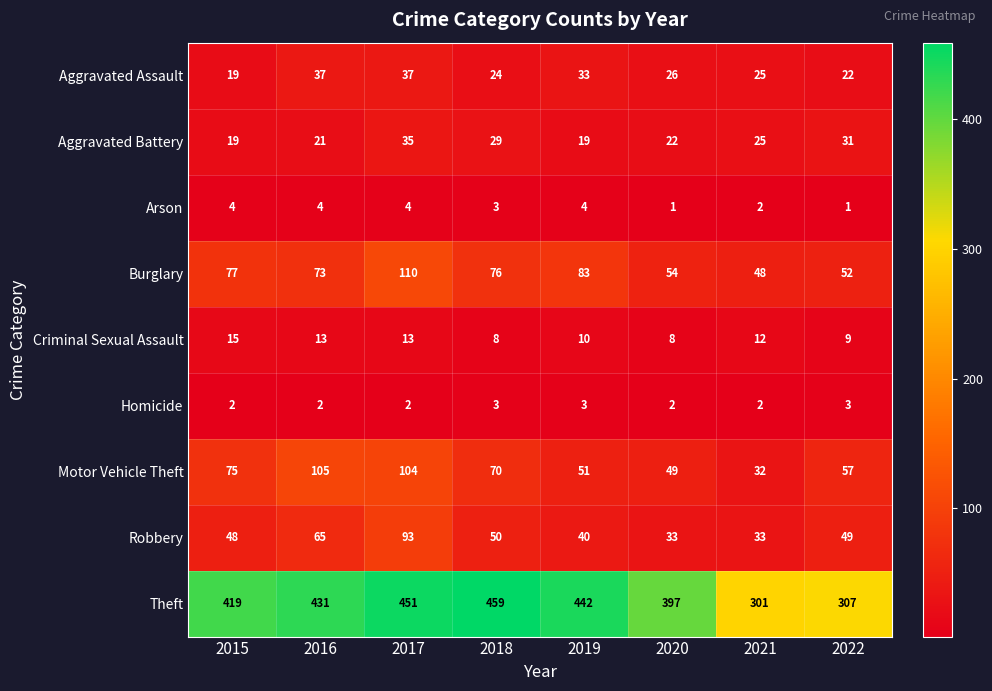

Rank the series by their maximum value, from highest to lowest.

Theft, Burglary, Motor Vehicle Theft, Robbery, Aggravated Assault, Aggravated Battery, Criminal Sexual Assault, Arson, Homicide